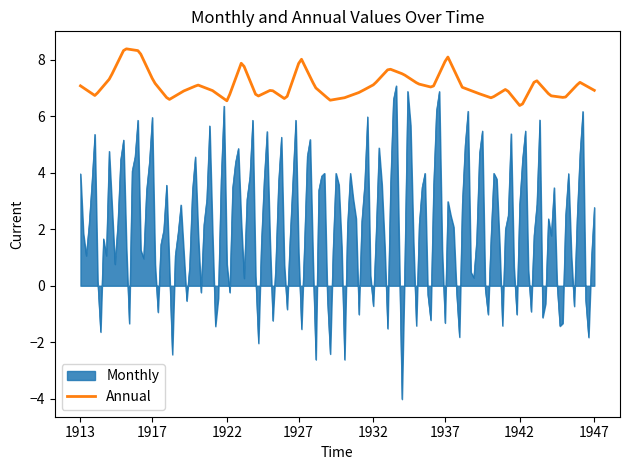

What is the difference between the maximum and minimum values in the Annual series?

2.0